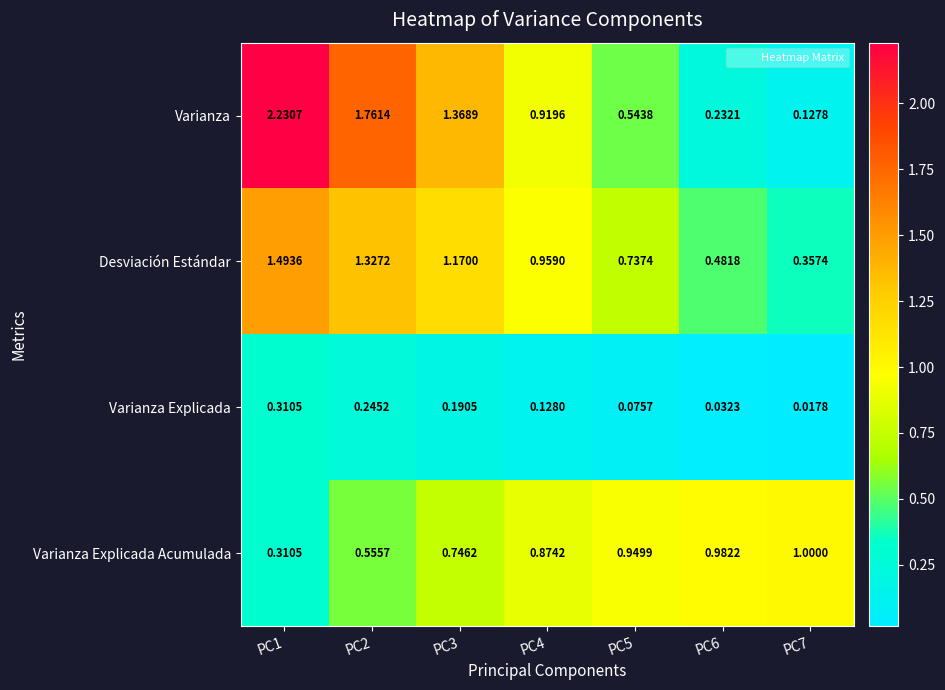

Which series has the widest spread of values?

Varianza